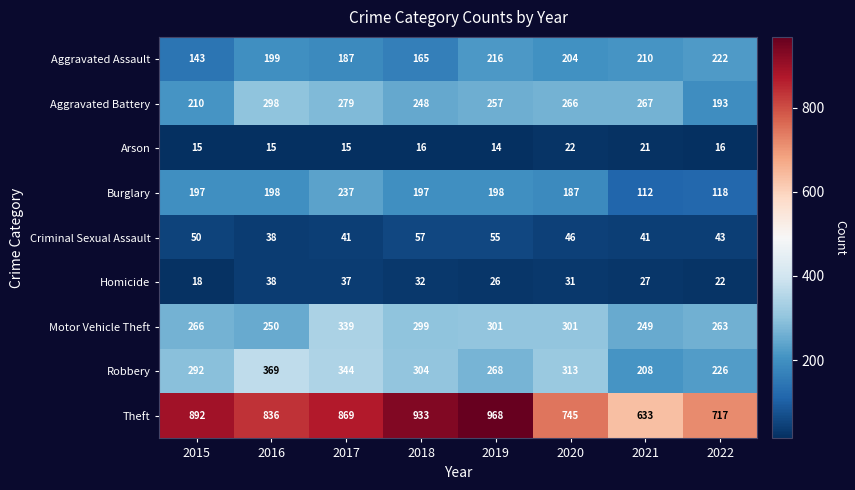

The Motor Vehicle Theft series shows 394 at 2022. True or false?

False